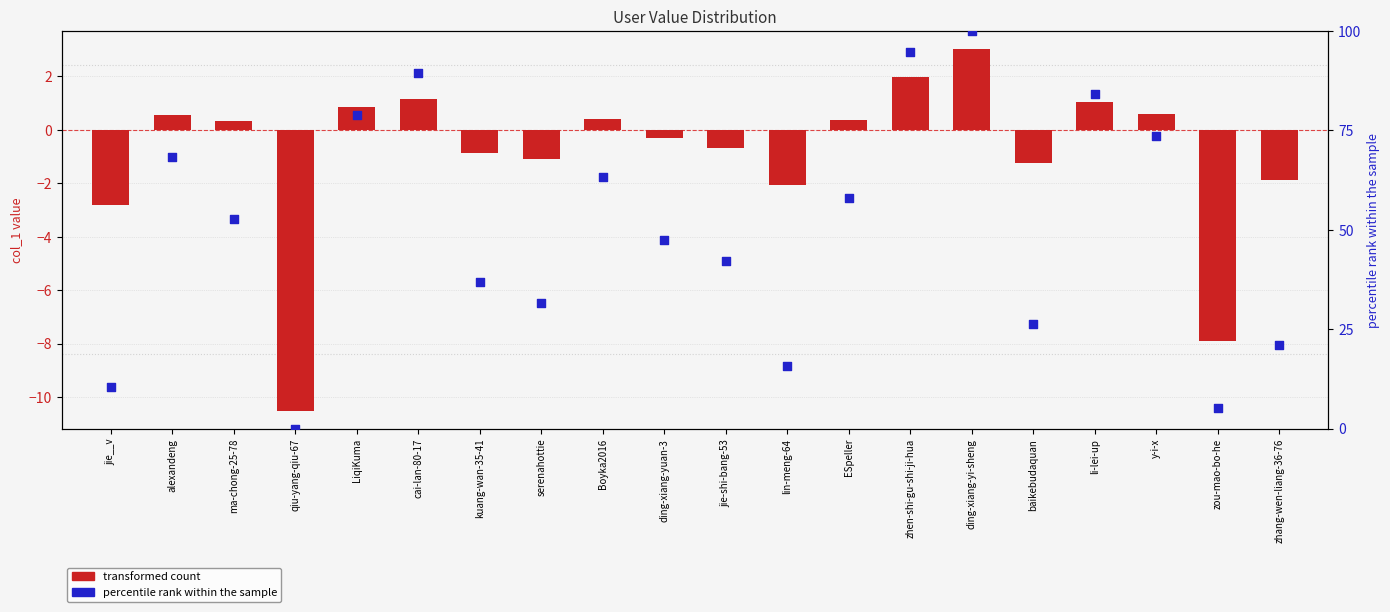

Which series contains the highest Y value?

percentile rank within the sample